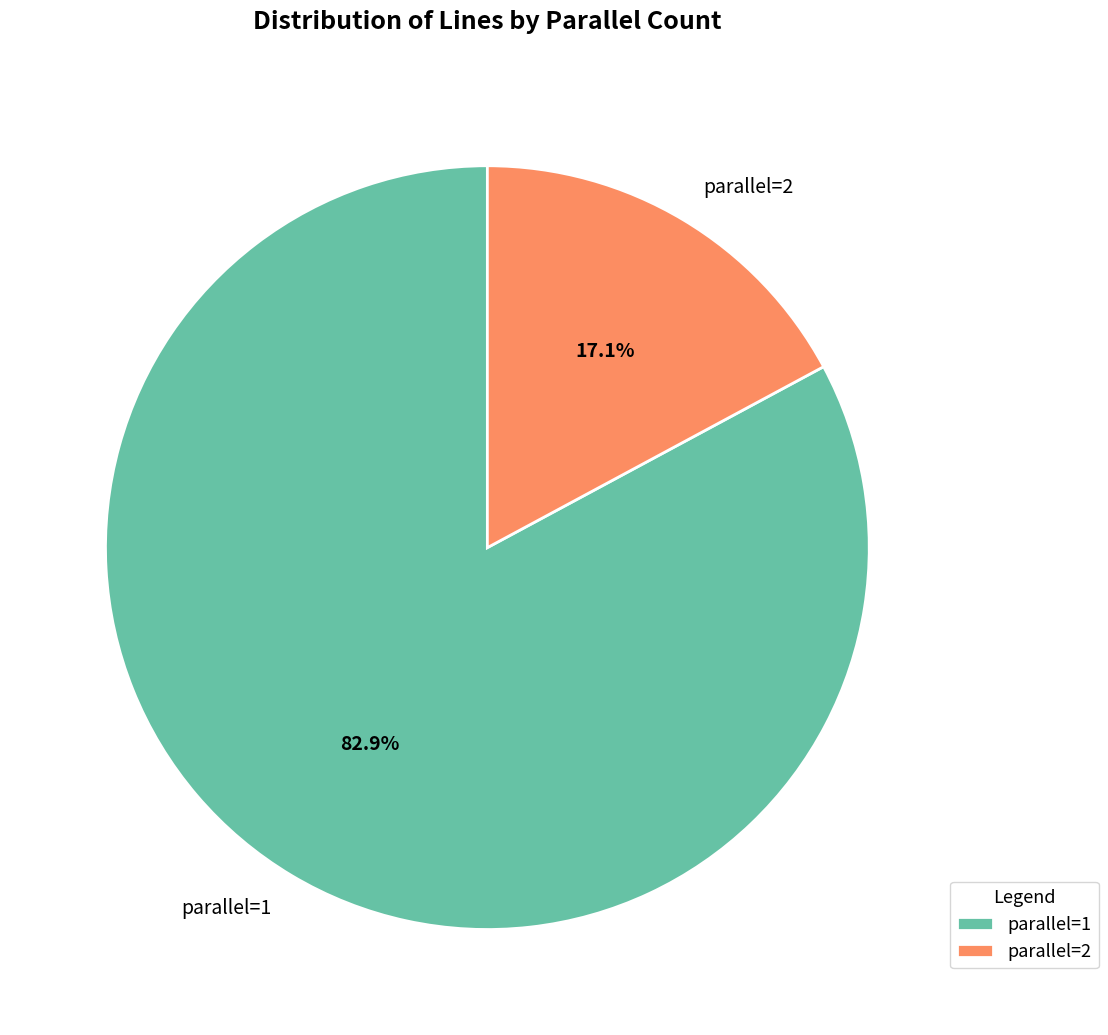

What is the smallest slice in the pie chart?

parallel=2